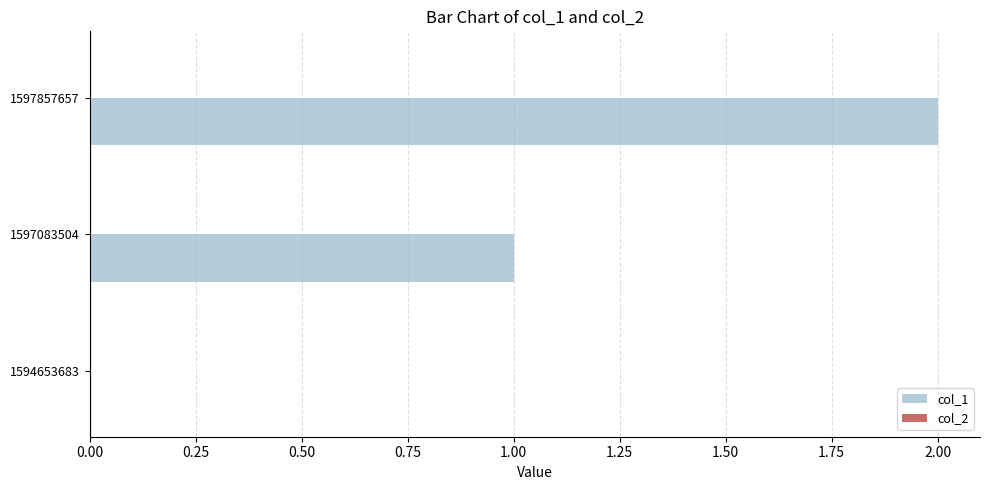

What is the sum of all values?

3